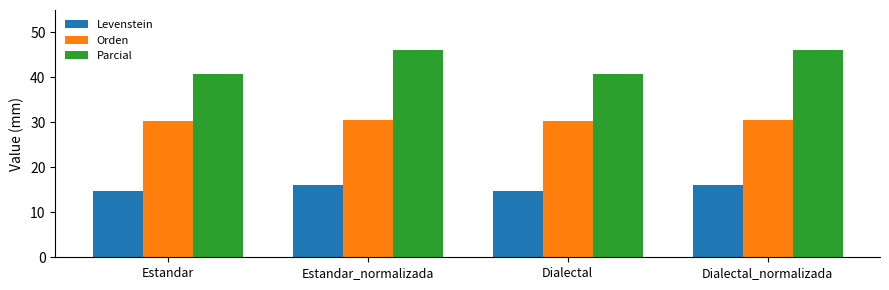

The value of Levenstein at Dialectal is 9.7. True or false?

False